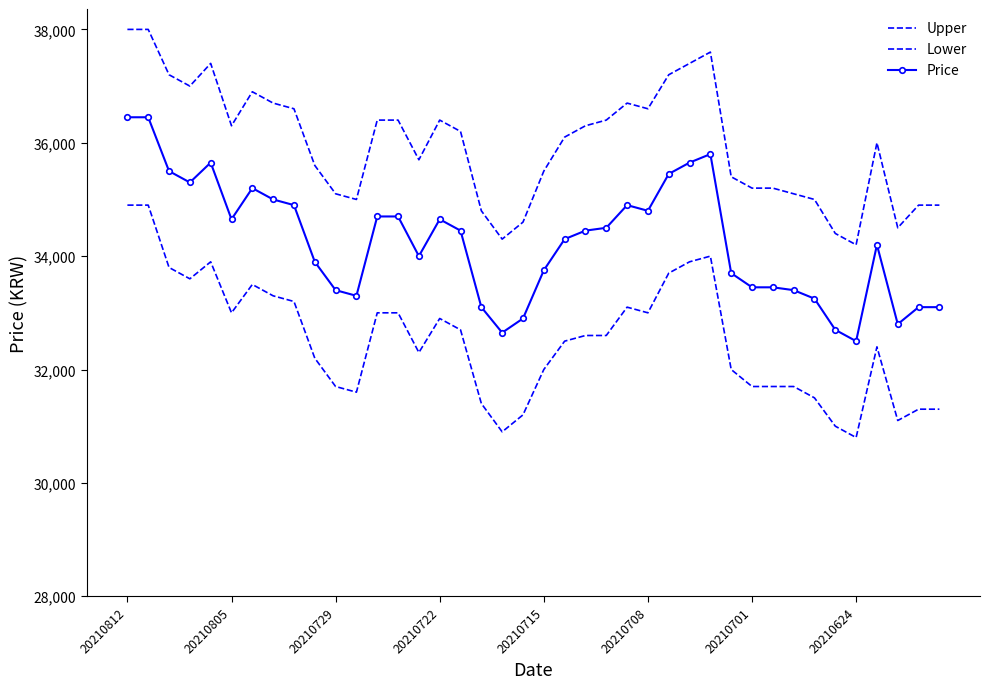

What is the label of the 25th point from the left?

24